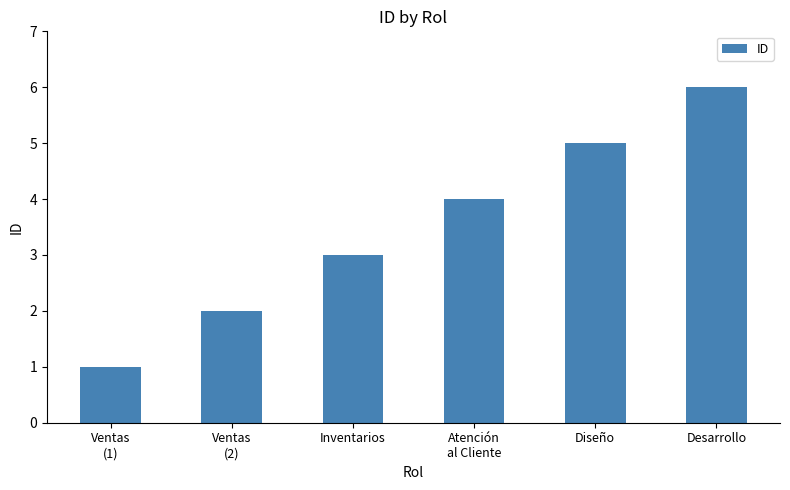

How many bars are there in total?

6